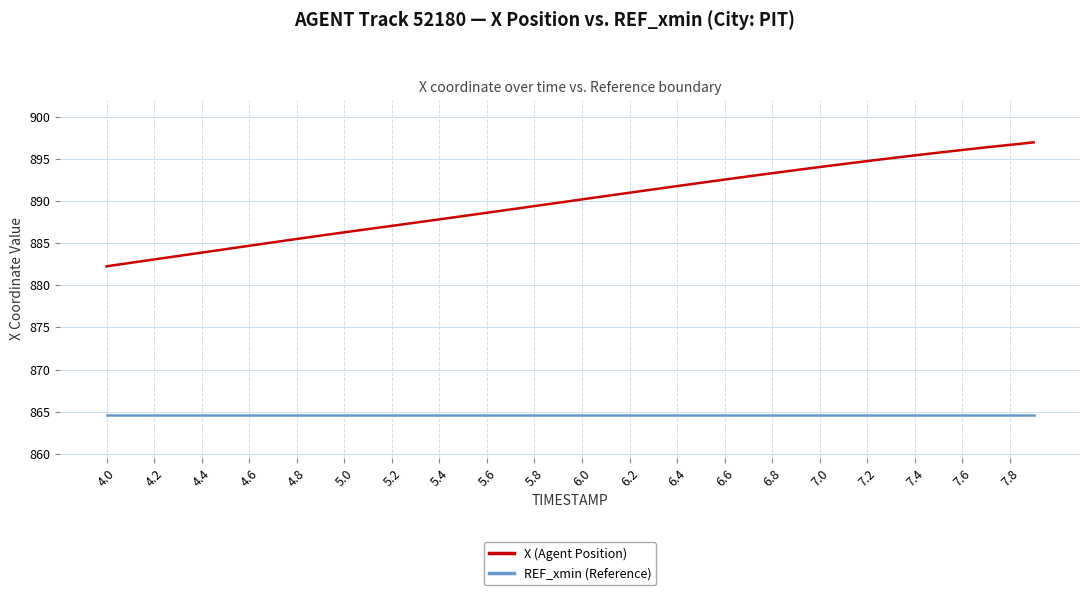

Which series has the largest range (max minus min)?

X (Agent Position)